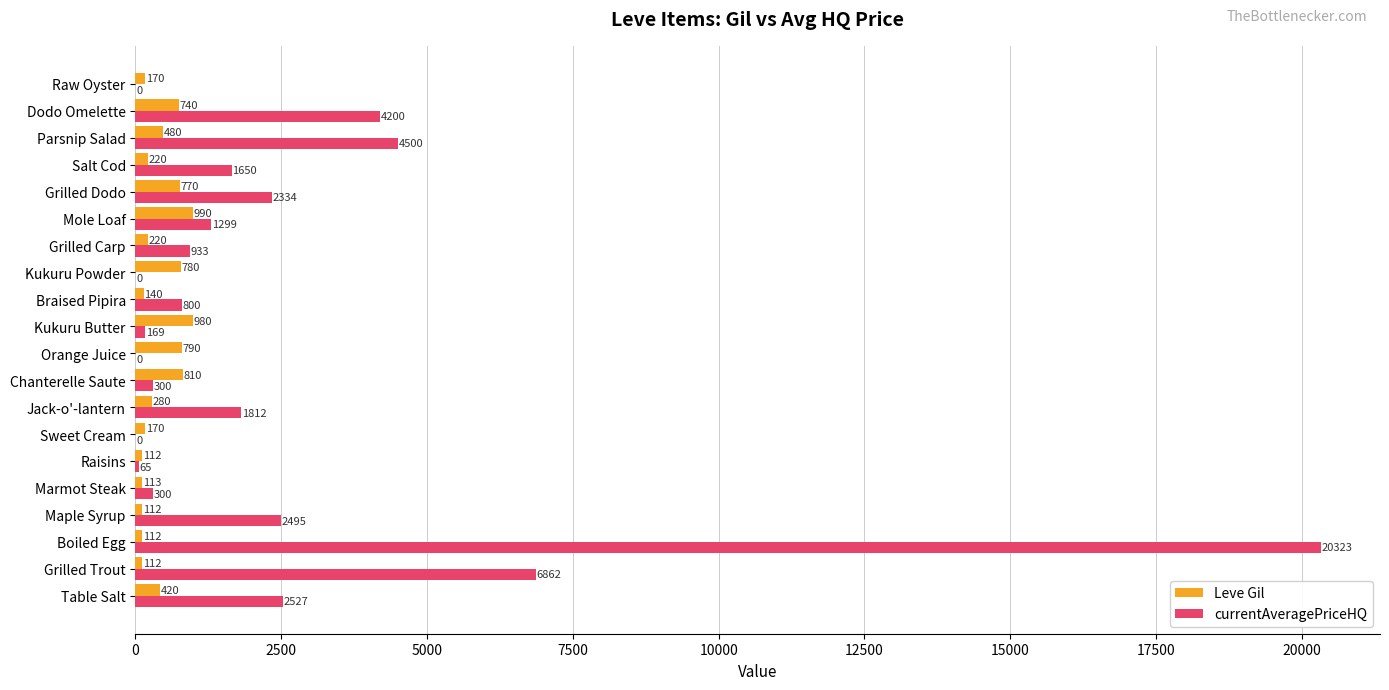

Which category has the highest value in the Leve Gil series?

Mole Loaf